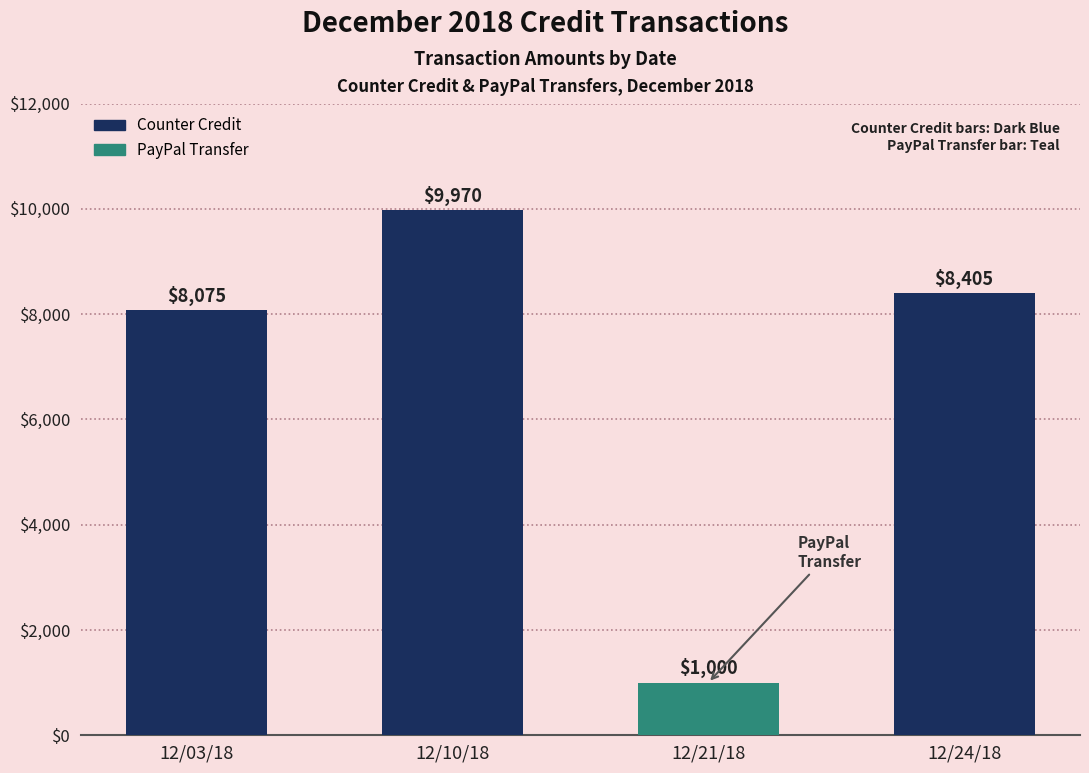

What is the sum of all values?

27450